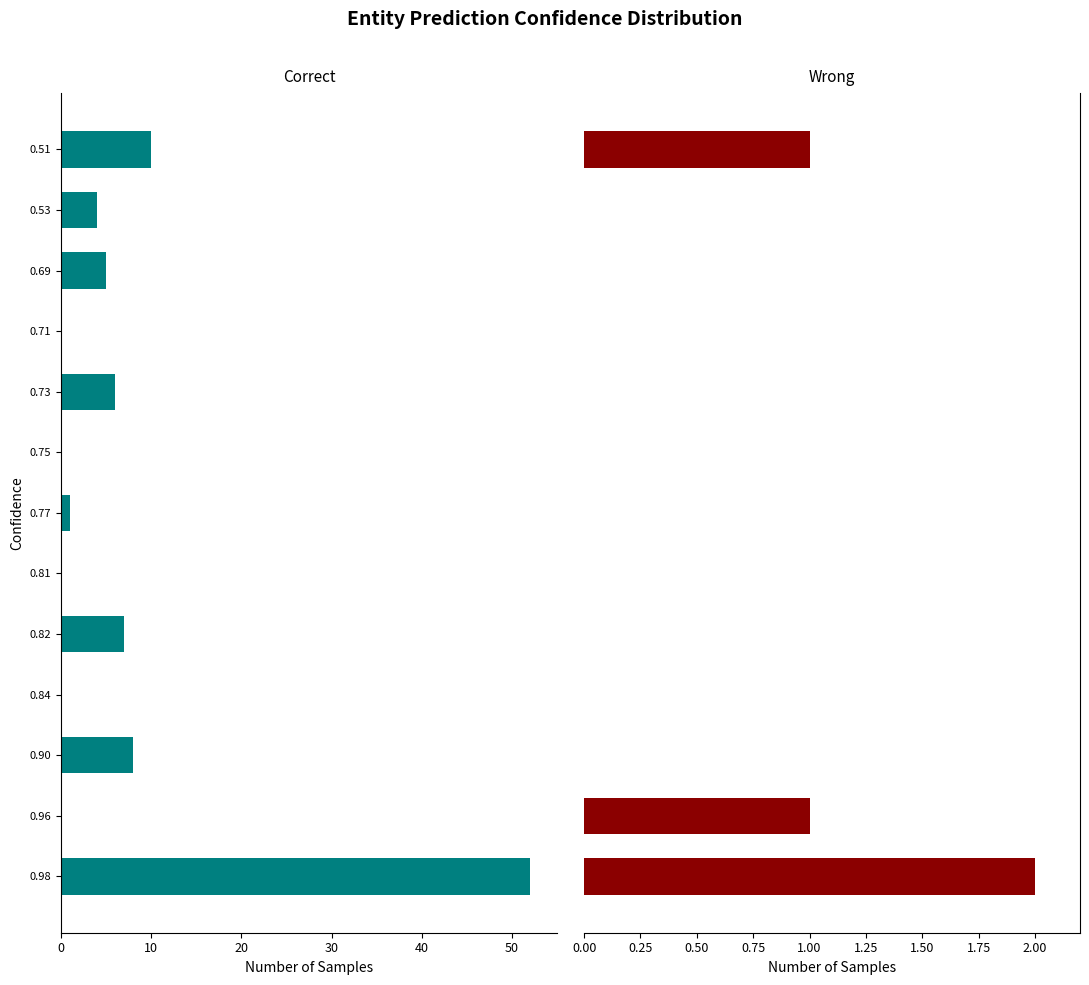

What is the sum of the Wrong values at 0.71 and 0.98?

2